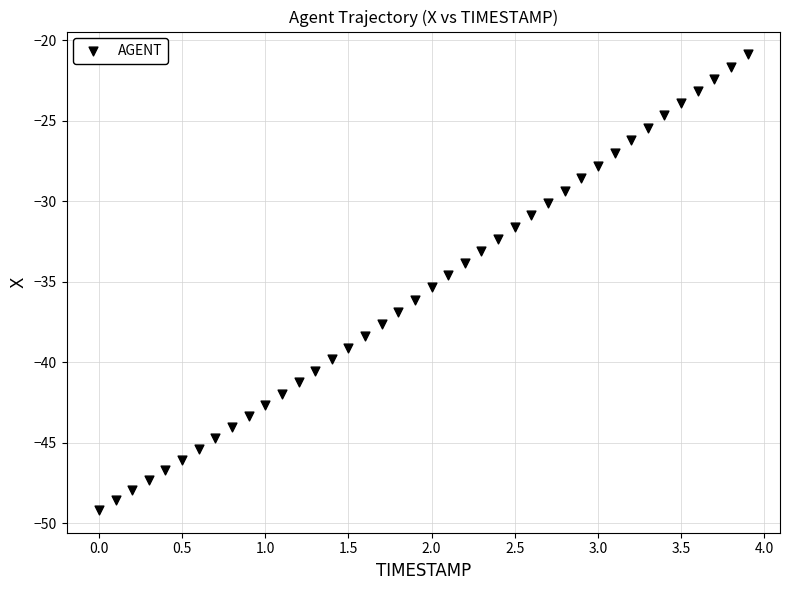

What is the range of X values (max minus min)?

3.9